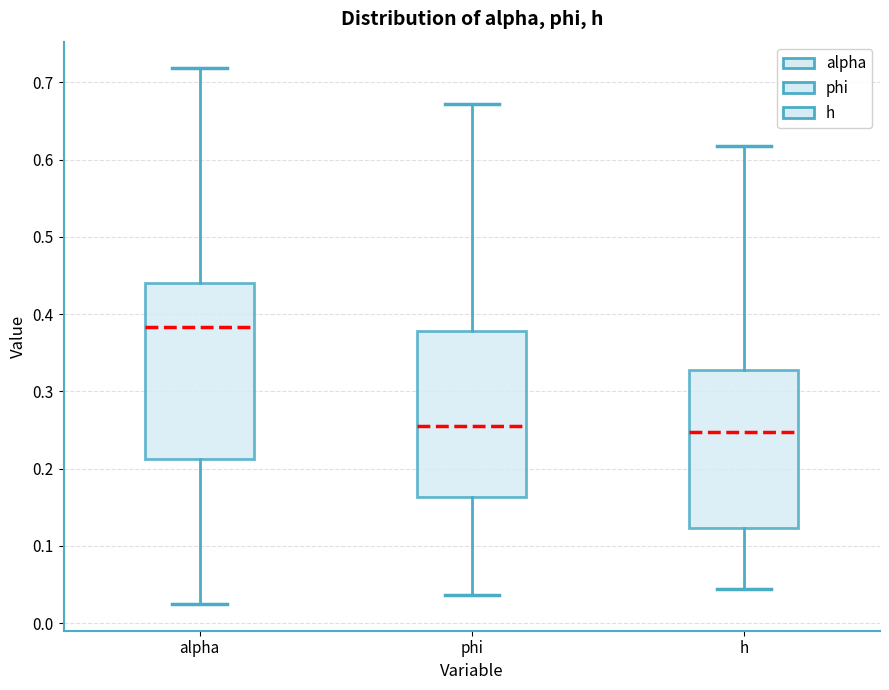

Where does the median line of the box for h sit on the y-axis? The values are not printed on the chart, so give them approximately, as read against the axis.

0.25